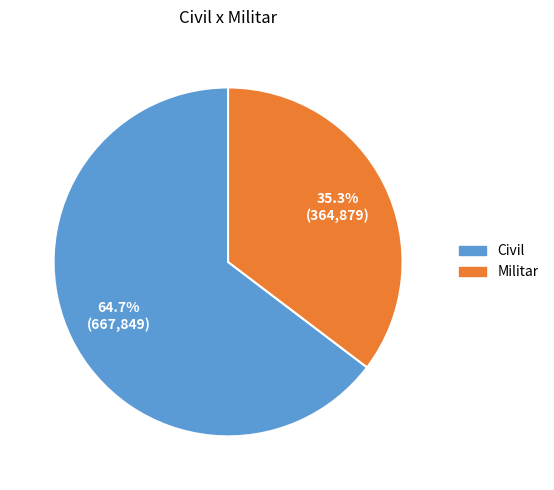

How many segments does this pie chart have?

2